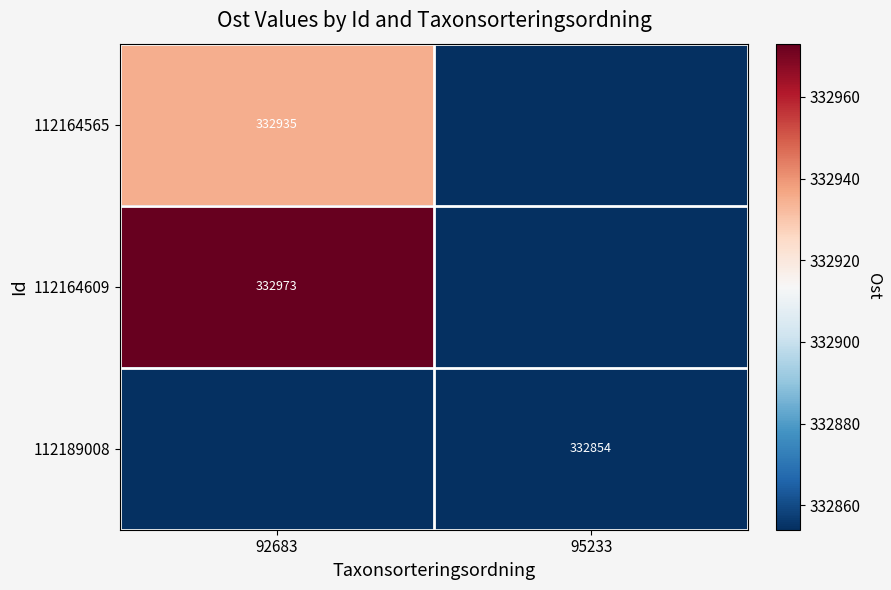

What is the highest value of the 112164609 series?

332973.1